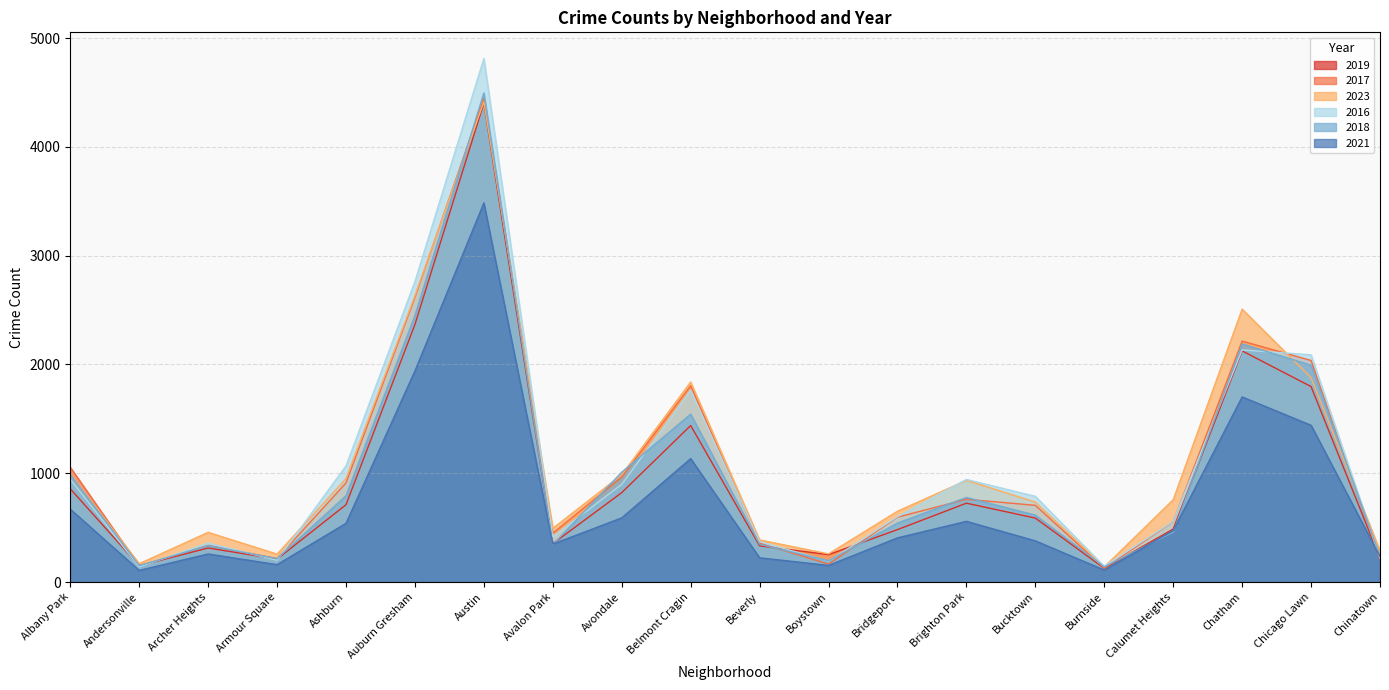

What is the approximate value of 2016 at Burnside, to the nearest 10?

140